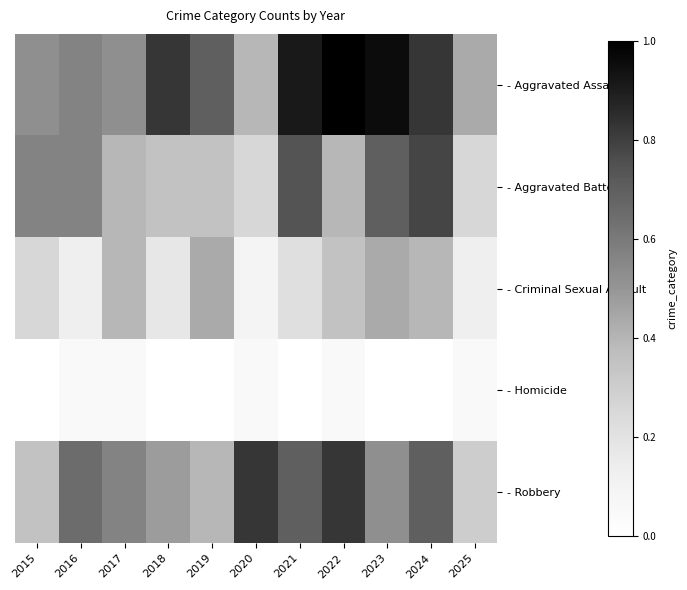

List the series in order of their peak value, lowest first.

- Homicide, - Criminal Sexual Assault, - Aggravated Battery, - Robbery, - Aggravated Assault